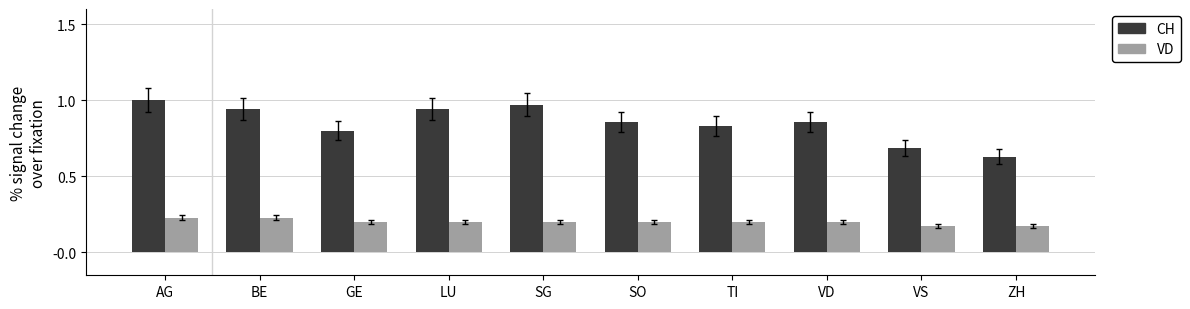

Which category has the highest value across all series?

AG